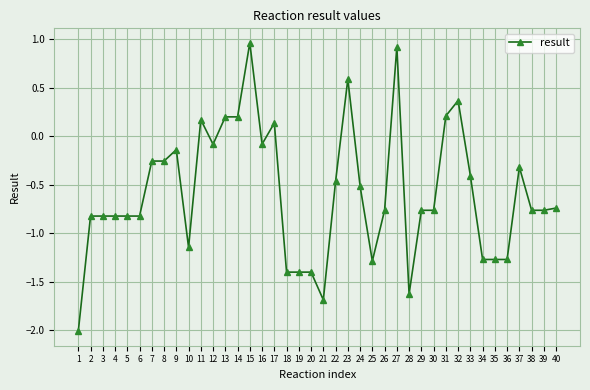

How many values exceed 0?

9